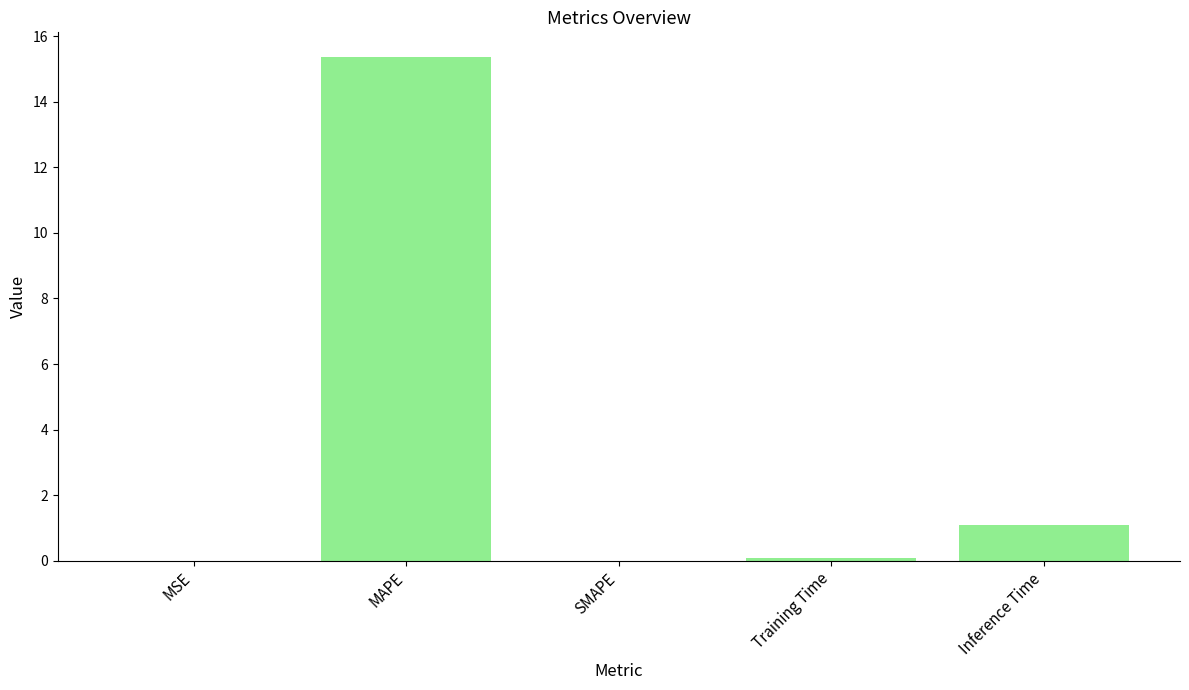

Which has a higher value, MAPE or Training Time?

MAPE